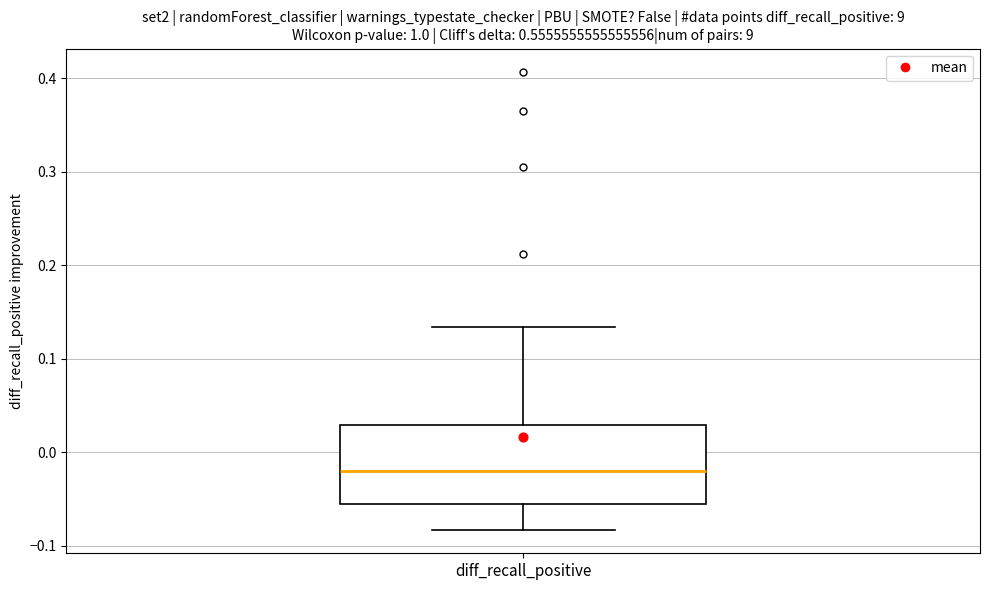

Transcribe this box plot: give where the median line is, the range the box spans, and where the two whiskers end, as read against the y-axis. The values are not printed on the chart, so give them approximately, as read against the axis.

median -0.02, box -0.06 to 0.03, whiskers -0.08 to 0.13